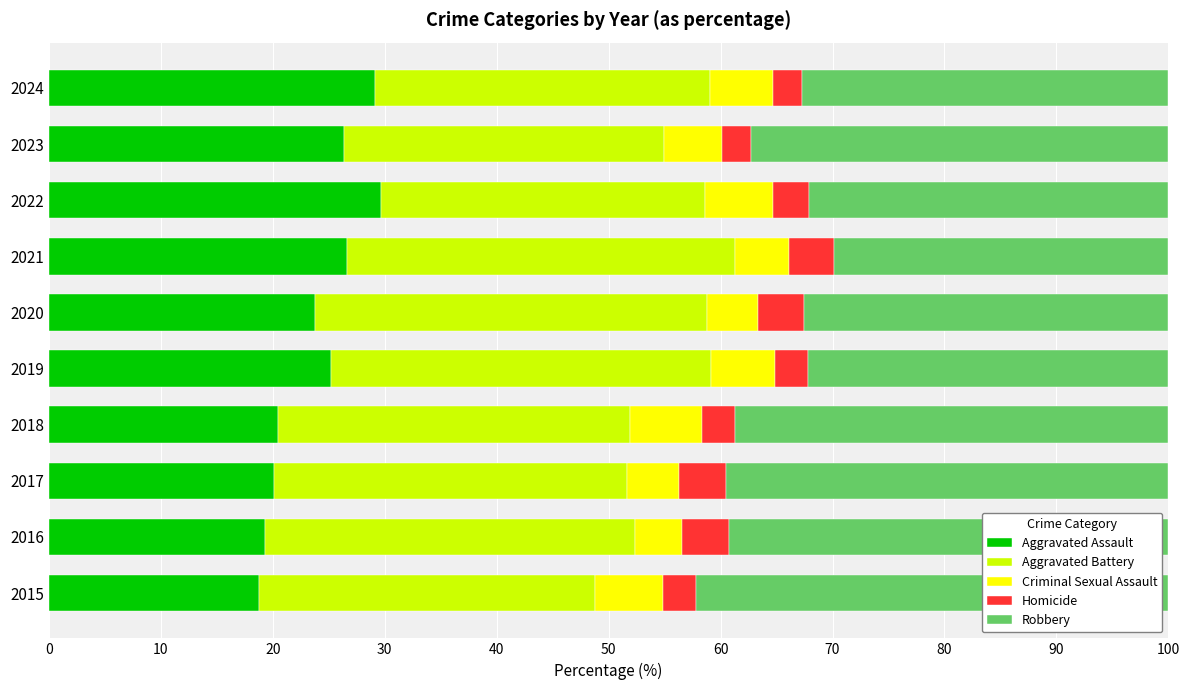

The value of Aggravated Assault at 2022 is 29.7. True or false?

True